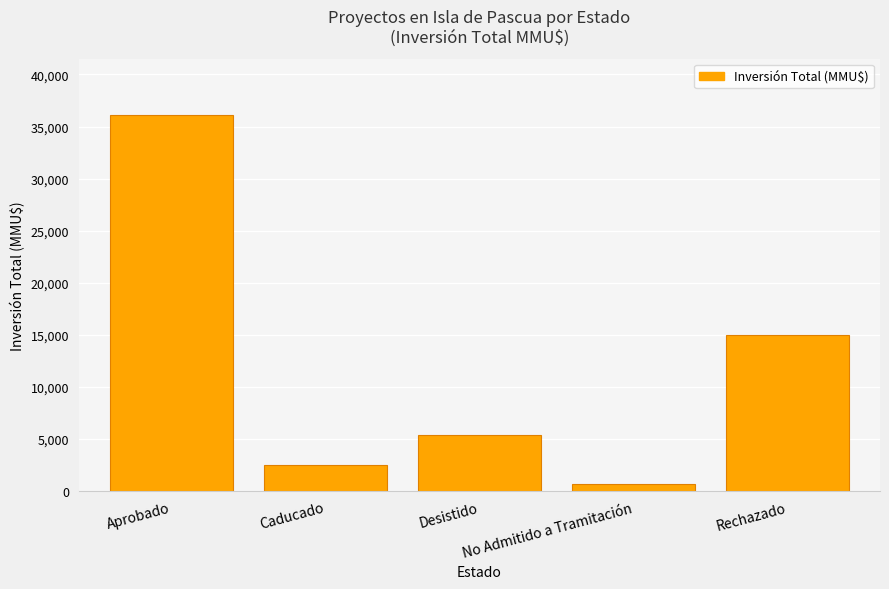

Rank the categories by value from highest to lowest.

Aprobado, Rechazado, Desistido, Caducado, No Admitido a Tramitación